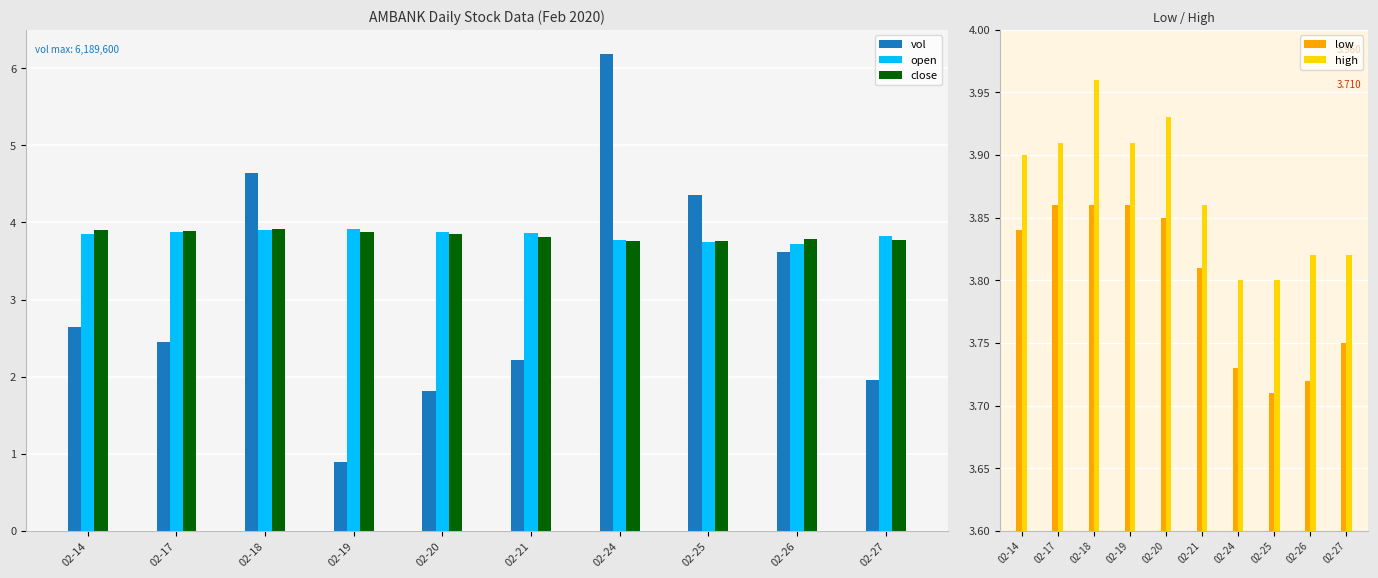

Between 02-14 and 02-18, which is larger?

02-18